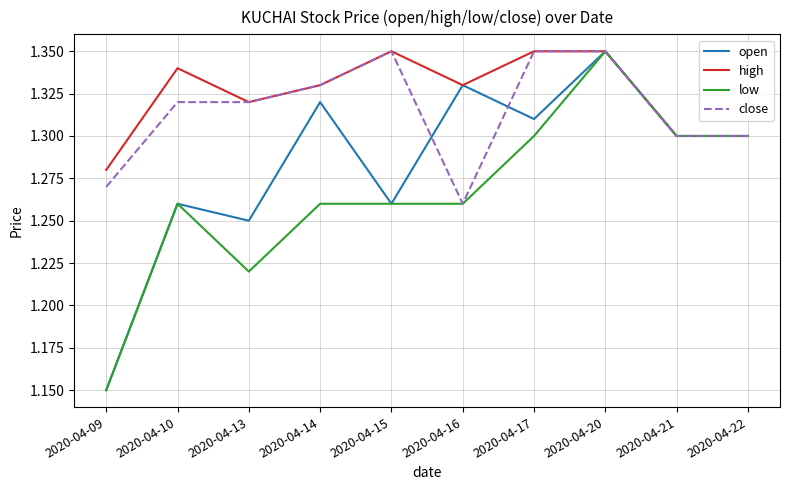

Which series has the largest total across all categories?

high